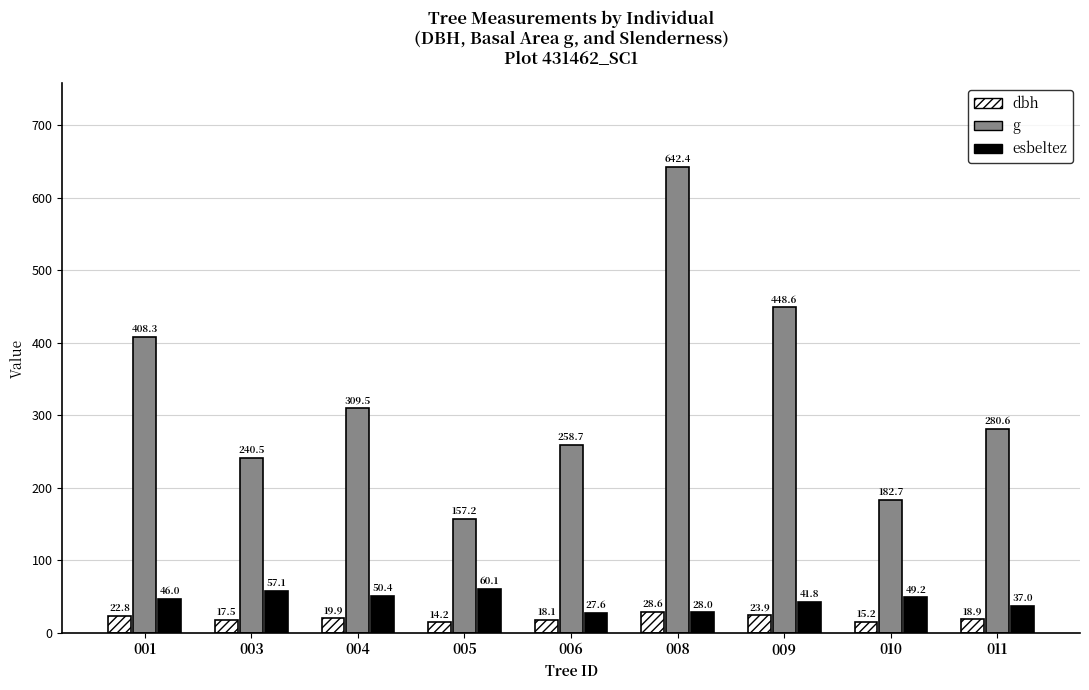

What value does the dbh series have at 004?

19.9